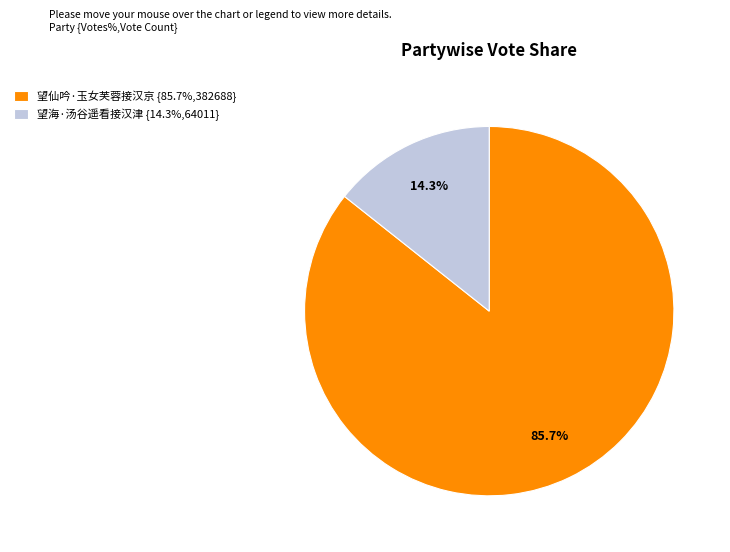

The 望海·汤谷遥看接汉津 slice represents 4% of the pie. True or false?

False